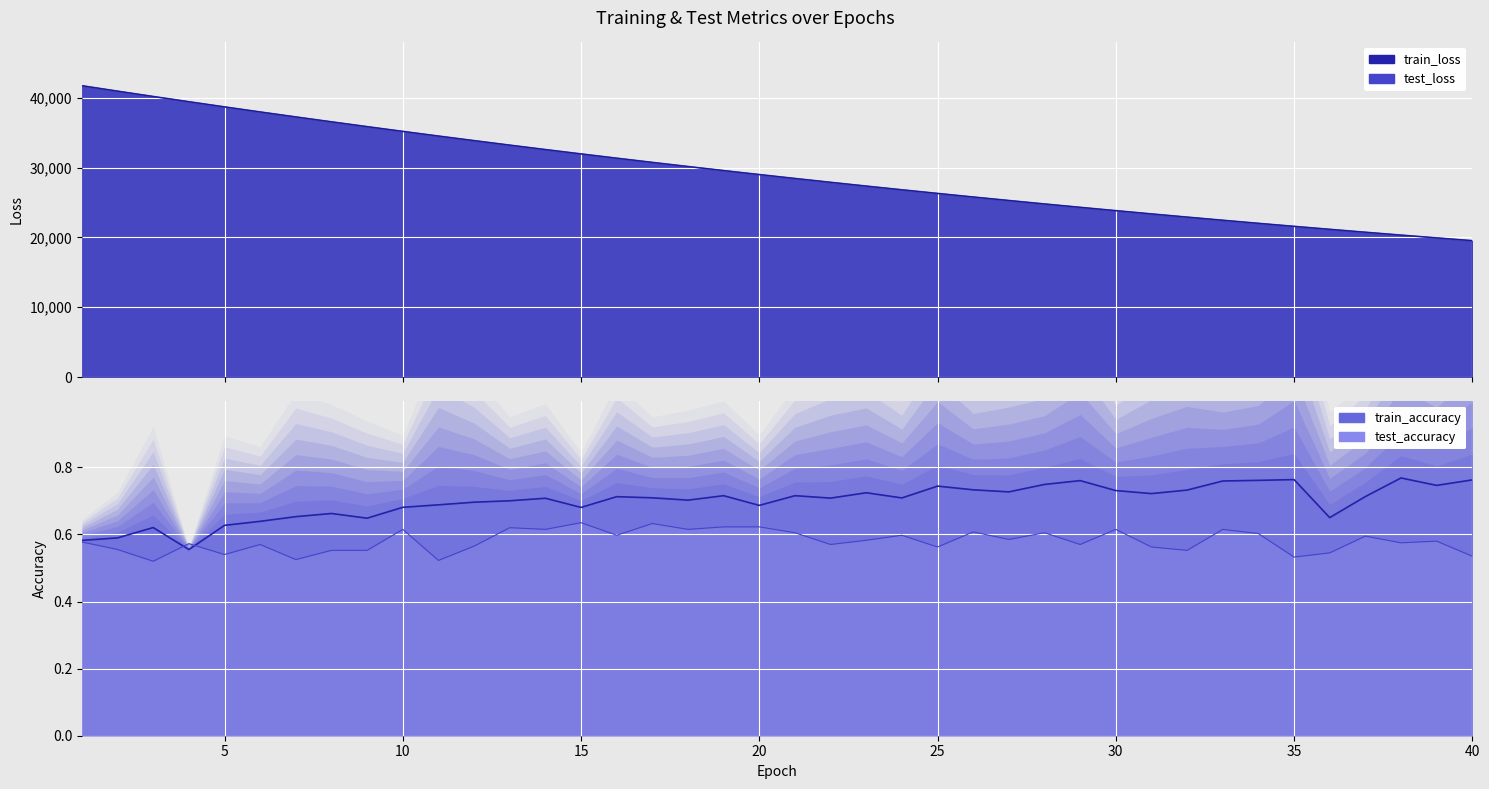

Is the value of test_accuracy at 27 greater than the value of train_loss at 26?

No